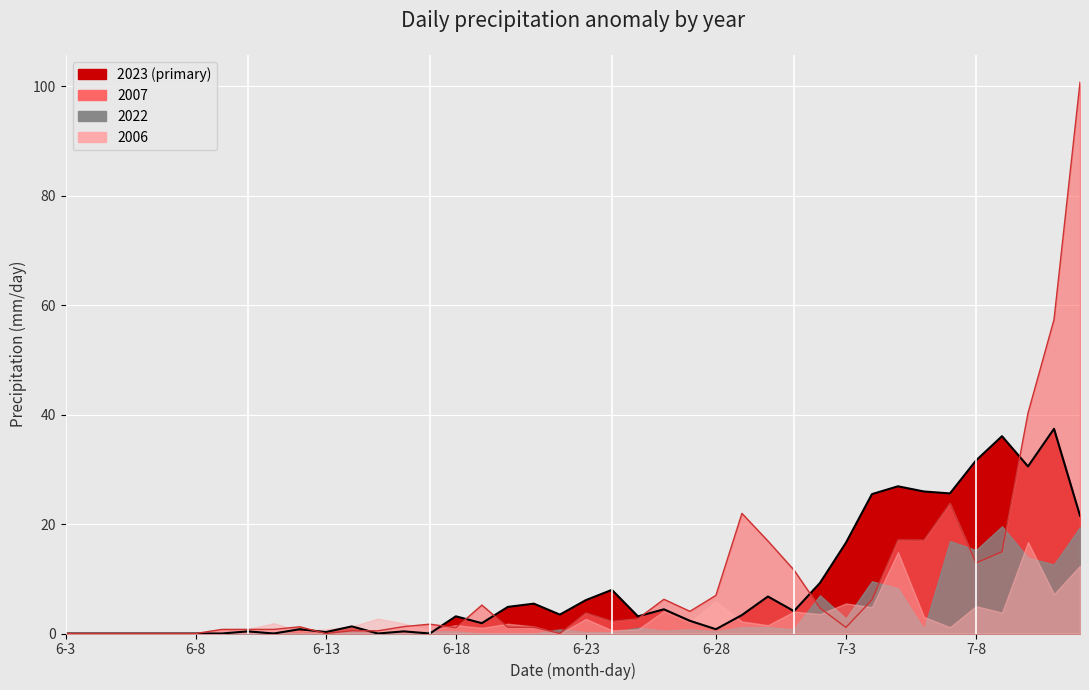

At how many categories does at least one series exceed 55?

2